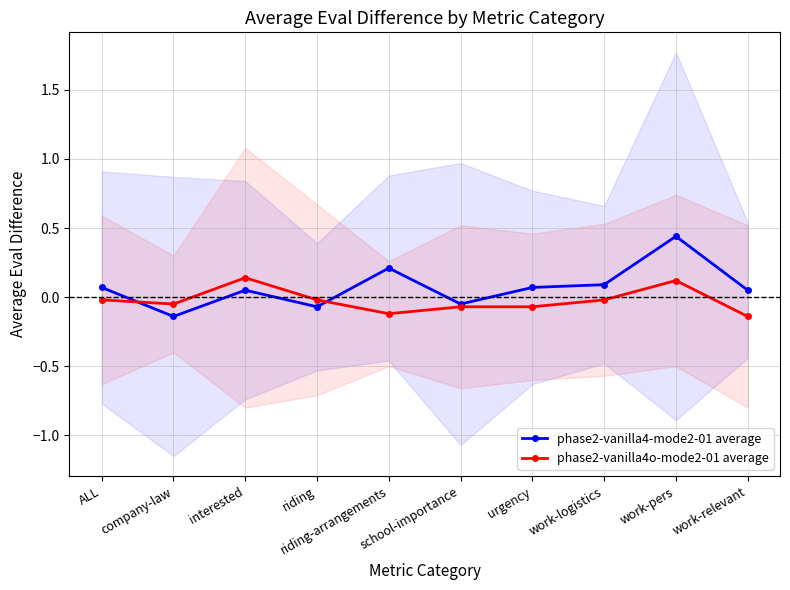

Reading left to right, transcribe all the data shown in this chart.

phase2-vanilla4-mode2-01 average: ALL=0.1	company-law=-0.1	interested=0.1	riding=-0.1	riding-arrangements=0.2	school-importance=-0.1	urgency=0.1	work-logistics=0.1	work-pers=0.4	work-relevant=0.1
phase2-vanilla4o-mode2-01 average: ALL=-0.0	company-law=-0.1	interested=0.1	riding=-0.0	riding-arrangements=-0.1	school-importance=-0.1	urgency=-0.1	work-logistics=-0.0	work-pers=0.1	work-relevant=-0.1